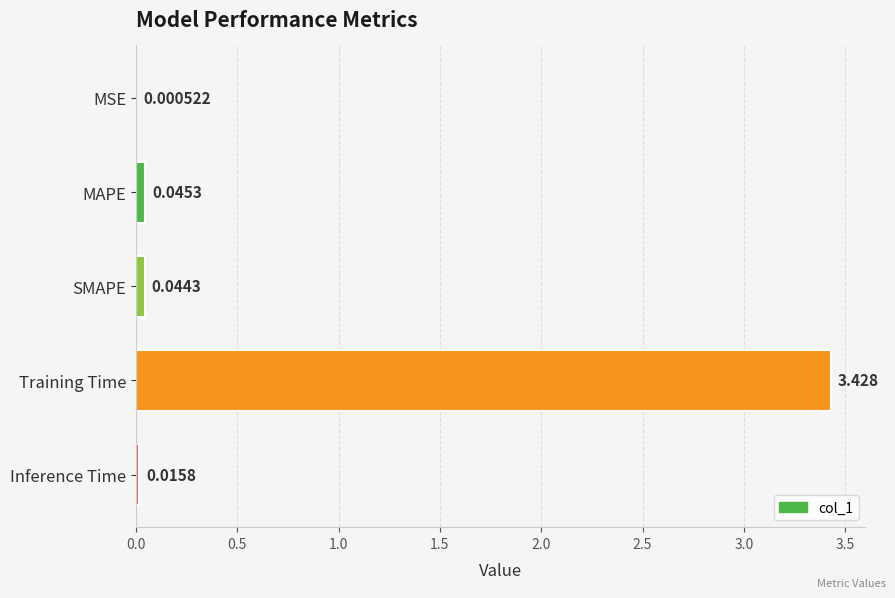

Between Training Time and Inference Time, which is larger?

Training Time